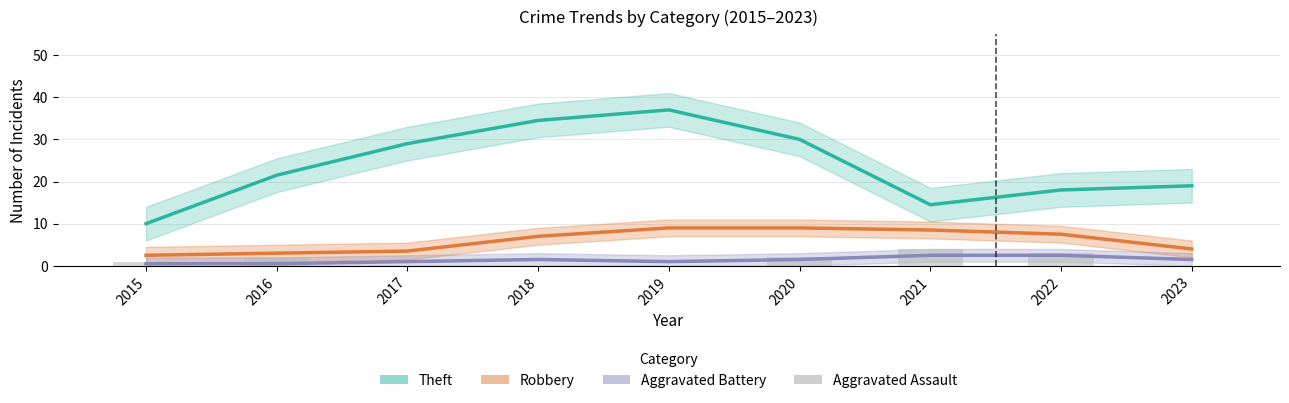

Which series changed the most between 2015 and 2020?

Theft